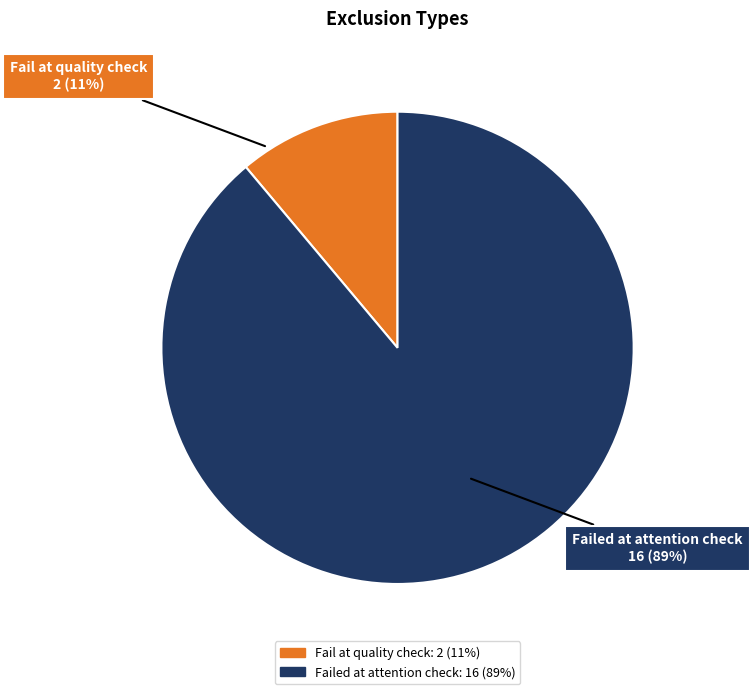

To the nearest percent, what is the difference between the Fail at quality check and Failed at attention check slice percentages?

78%